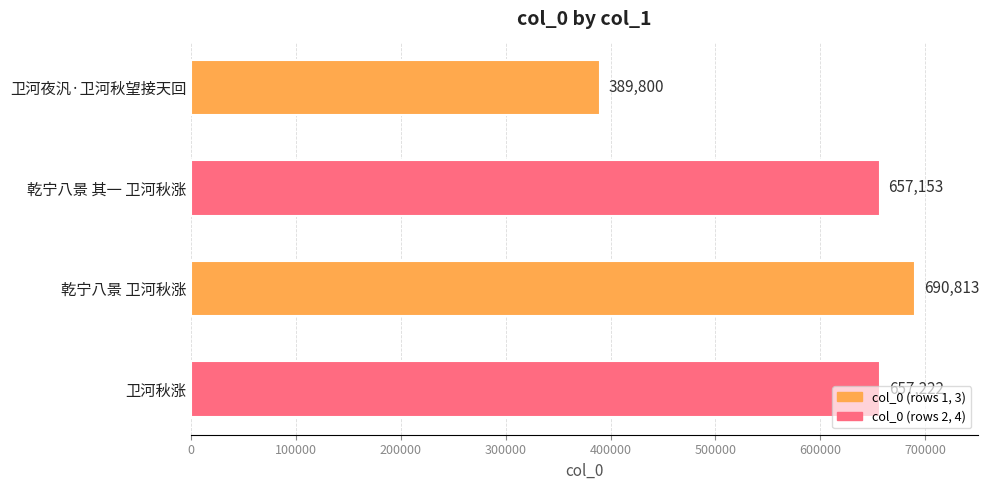

Is it true that the value at 卫河夜汎·卫河秋望接天回 is 389800?

True